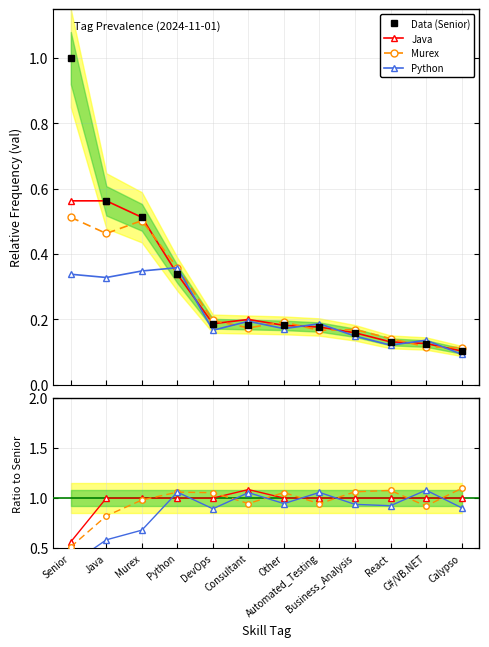

Which series has the largest total across all categories?

Java